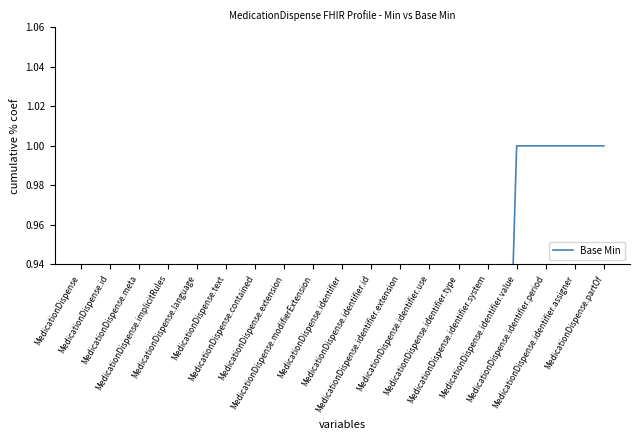

Reading left to right, list all the values displayed in this chart.

0.0	0.0	0.0	0.0	0.0	0.0	0.0	0.0	0.0	0.0	0.0	0.0	0.0	0.0	0.5	1.0	1.0	1.0	1.0